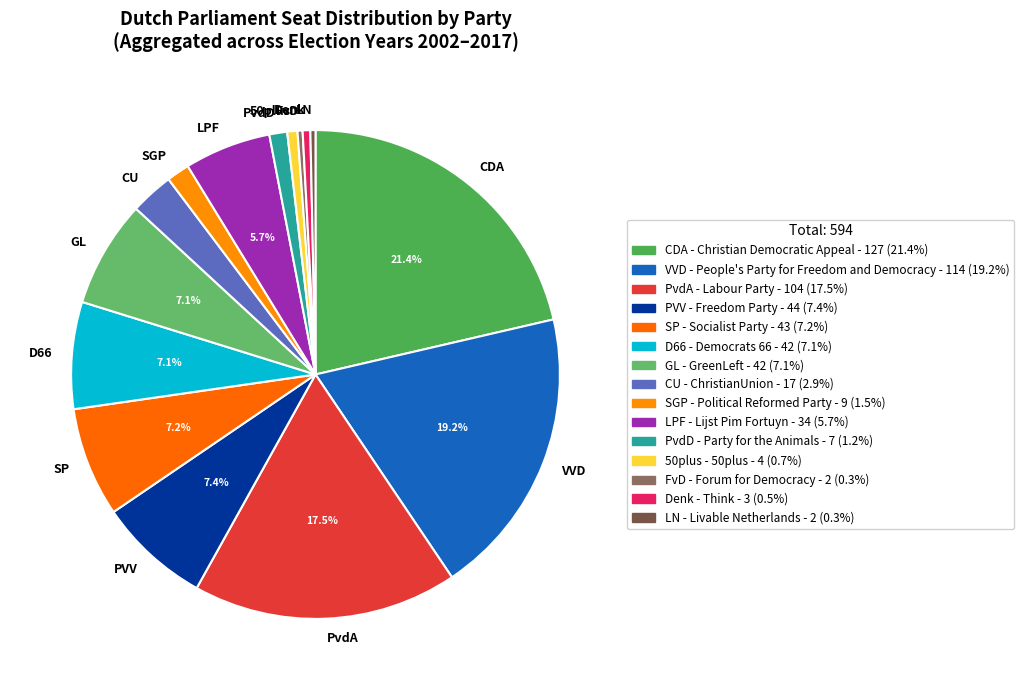

To the nearest percent, what is the combined percentage of LPF and D66?

13%